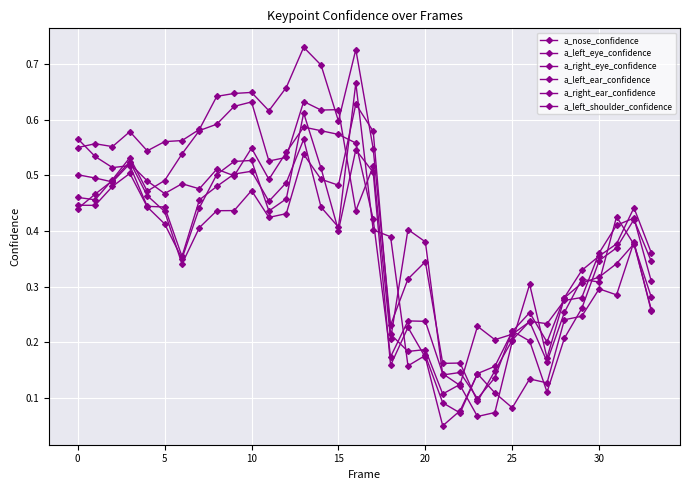

Count the number of categories in the chart.

34